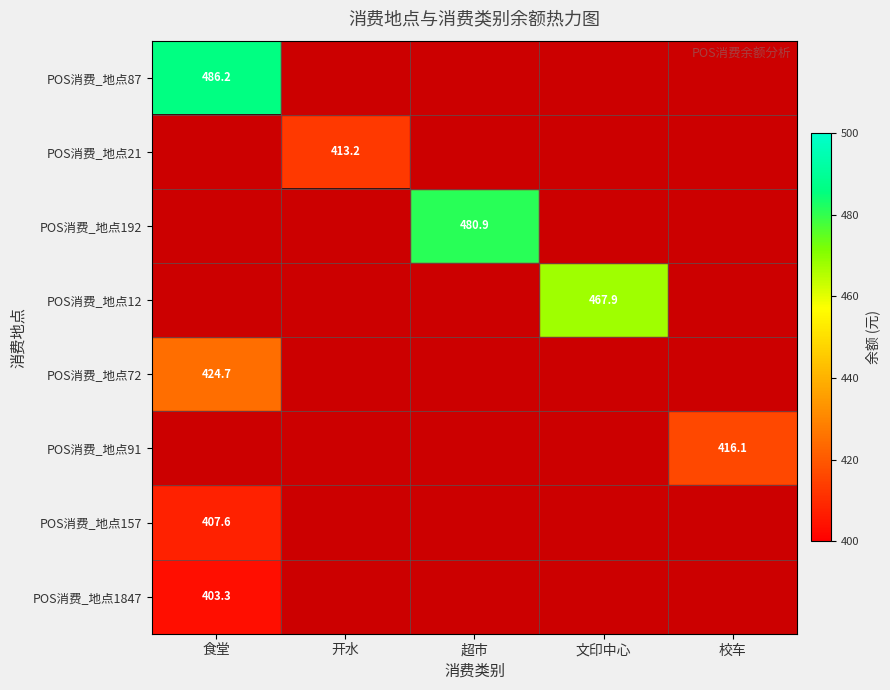

The POS消费_地点91 series shows 282.7 at 校车. True or false?

False